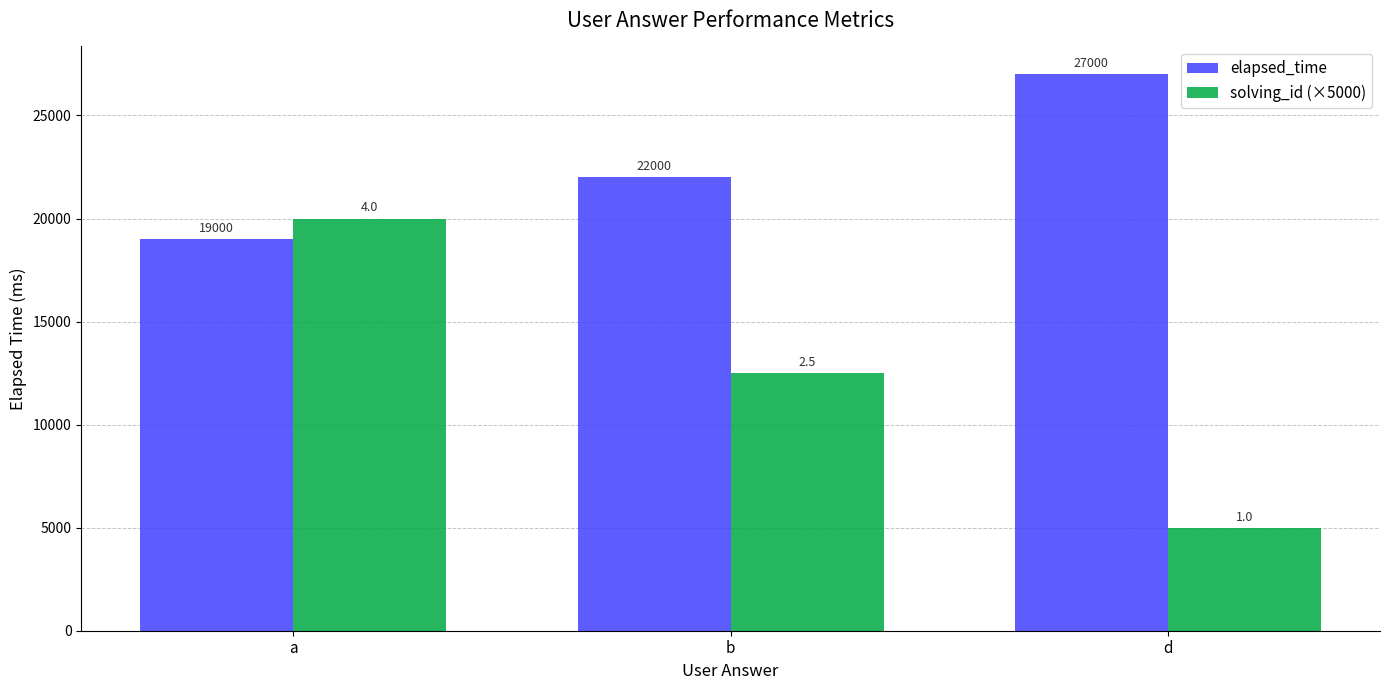

Rank the series at a from lowest to highest value.

elapsed_time, solving_id (×5000)